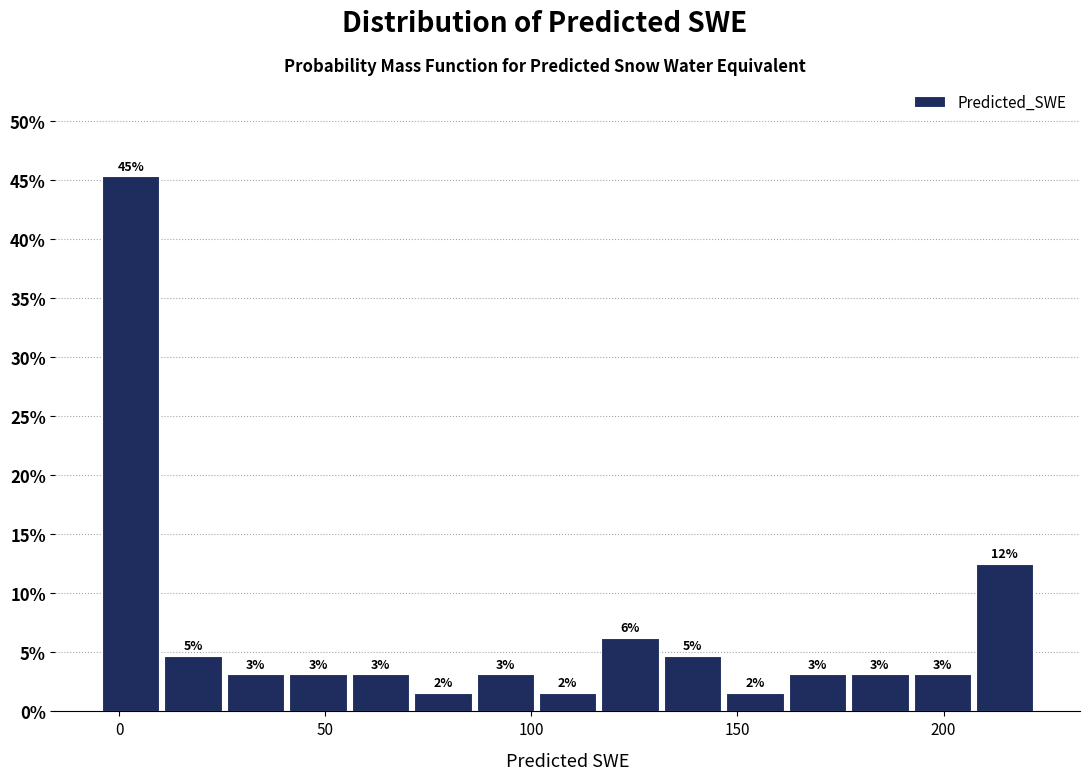

Around what value on the x-axis is the tallest bar? Give the approximate position of its centre, as read against the axis.

5